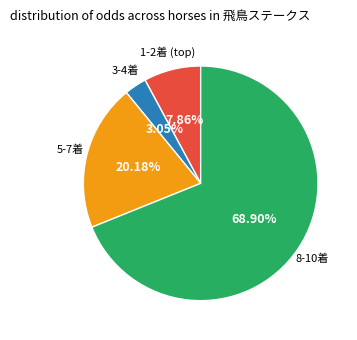

Count the number of slices in the pie.

4